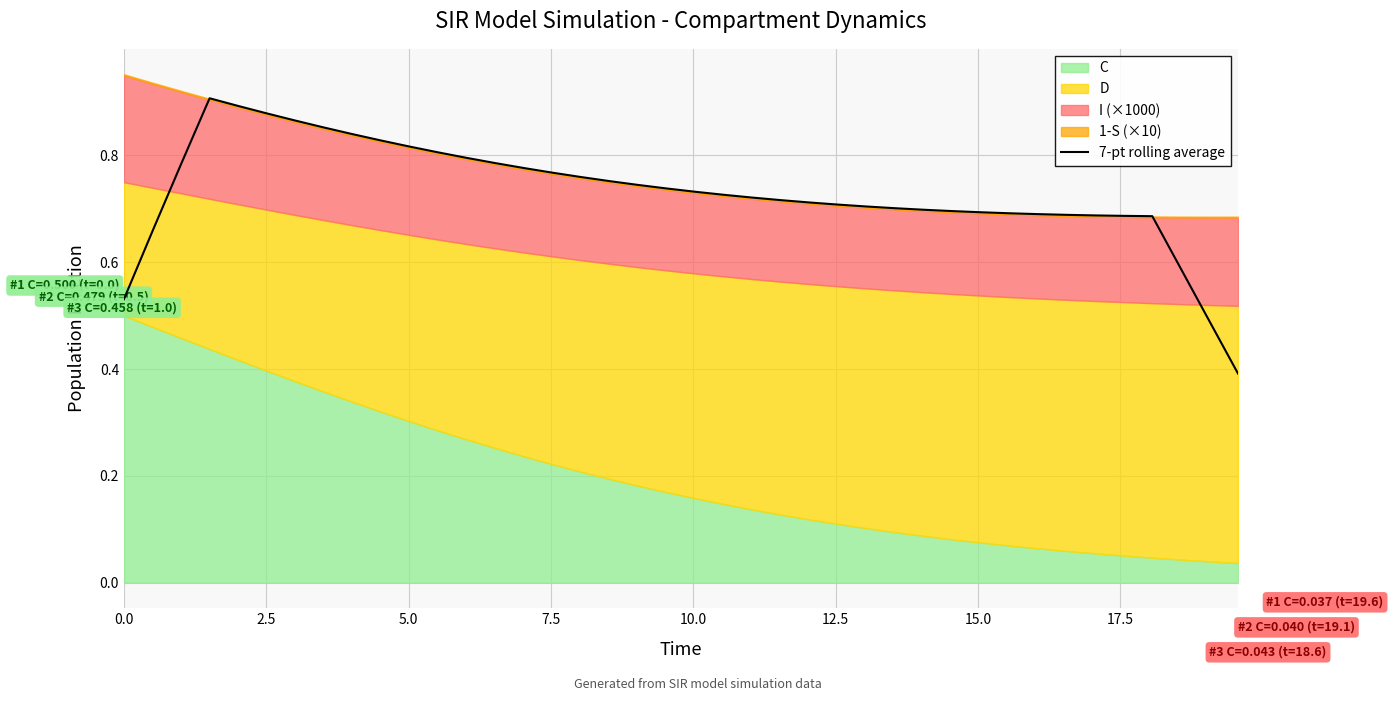

What is the lowest value of the 7-pt rolling average series?

0.4